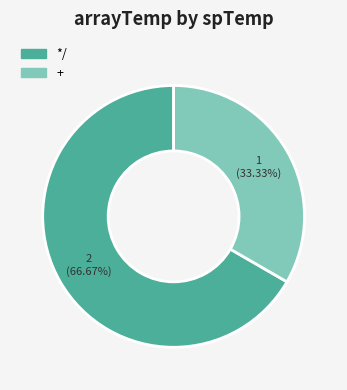

Is + the majority of the pie?

No